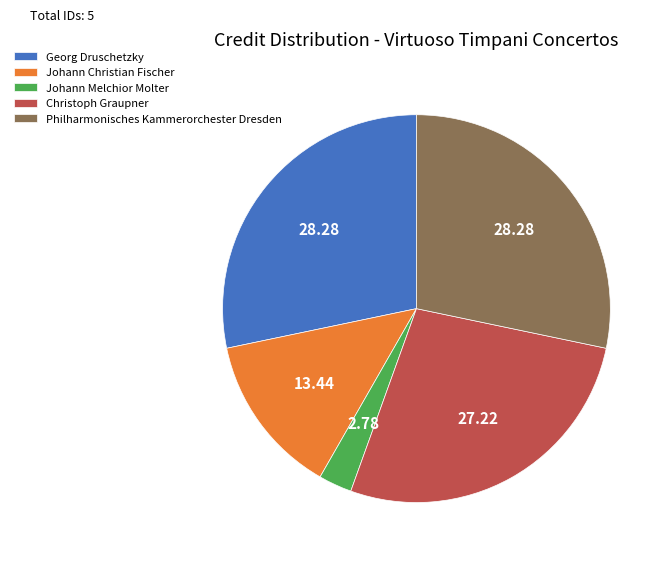

Between Georg Druschetzky and Johann Melchior Molter, which is larger?

Georg Druschetzky